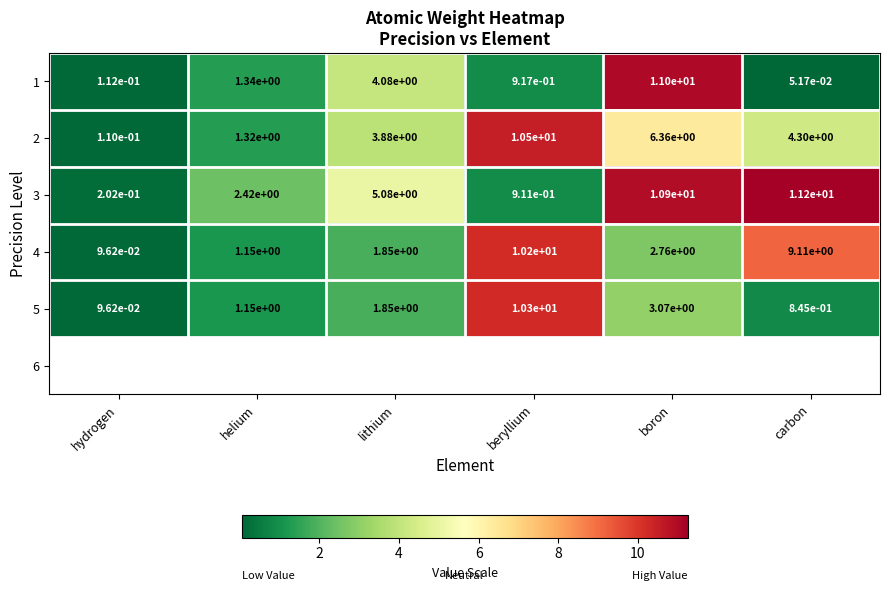

List the labels in order of 2 value, largest first.

beryllium, boron, carbon, lithium, helium, hydrogen